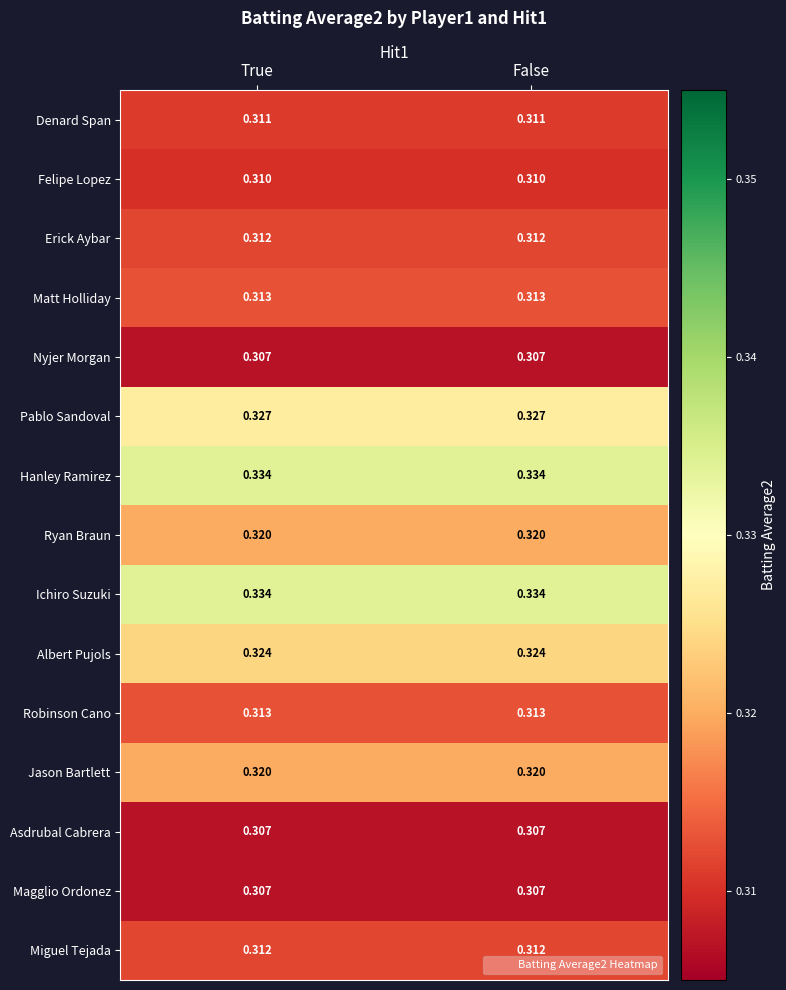

How many series are shown in this chart?

15